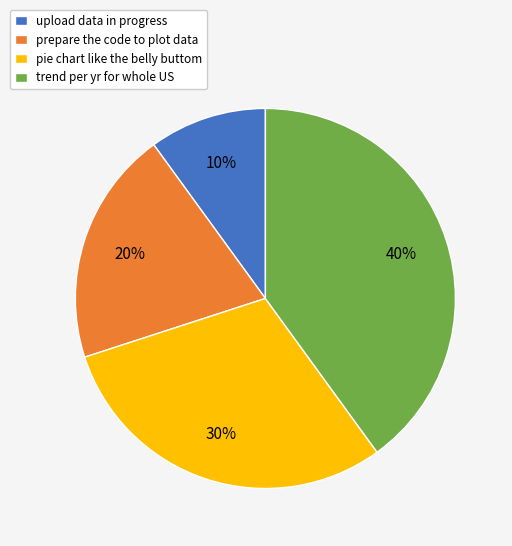

Which slice is the largest?

trend per yr for whole US